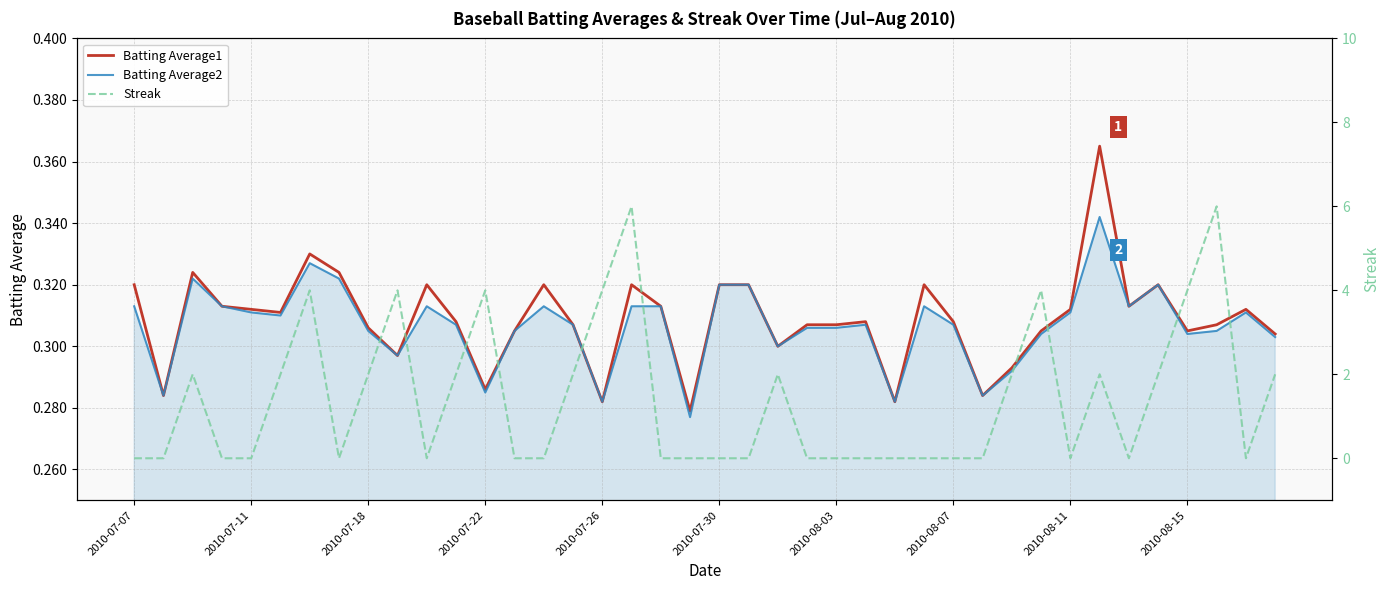

True or false: Batting Average2 and Batting Average1 intersect in this chart.

False